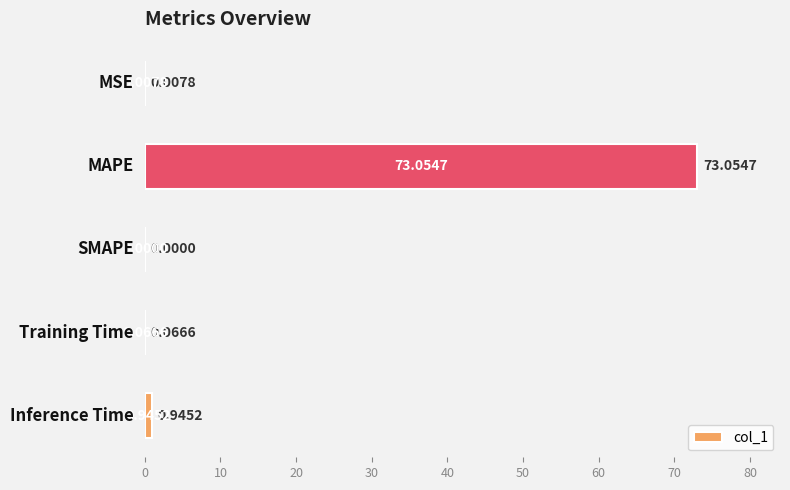

What is the sum of all values?

74.1